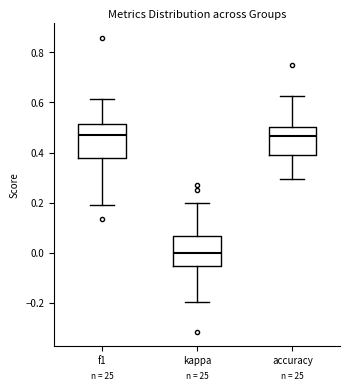

Reading left to right, read every box against the y-axis: the position of its median line, the range the box covers, and the ends of its whiskers. The values are not printed on the chart, so give them approximately, as read against the axis.

f1: median 0.46, box 0.38 to 0.52, whiskers 0.20 to 0.62
kappa: median 0.00, box -0.06 to 0.06, whiskers -0.20 to 0.20
accuracy: median 0.46, box 0.38 to 0.50, whiskers 0.30 to 0.62